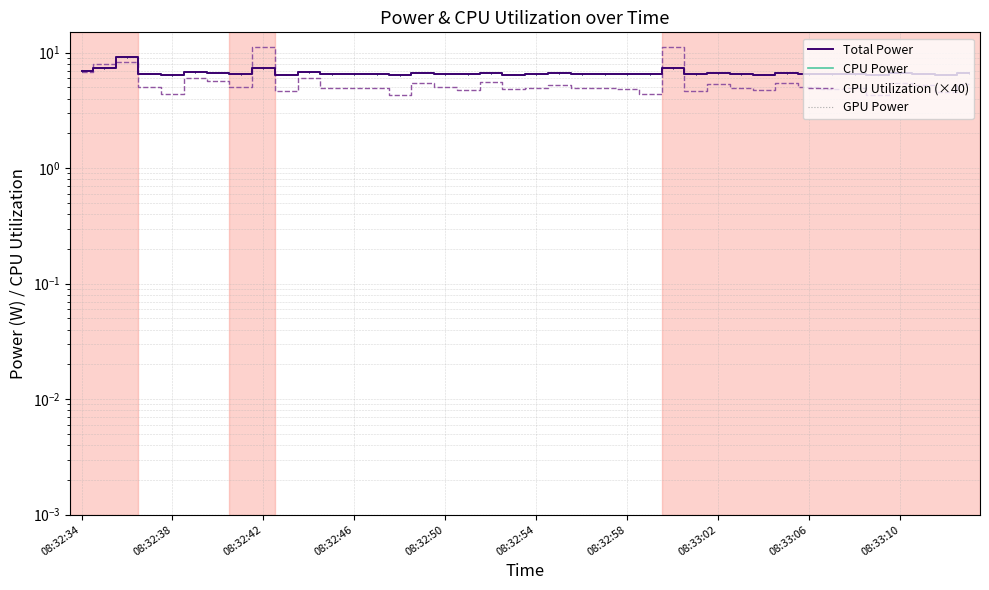

The Total Power series shows 2.8 at 13. True or false?

False